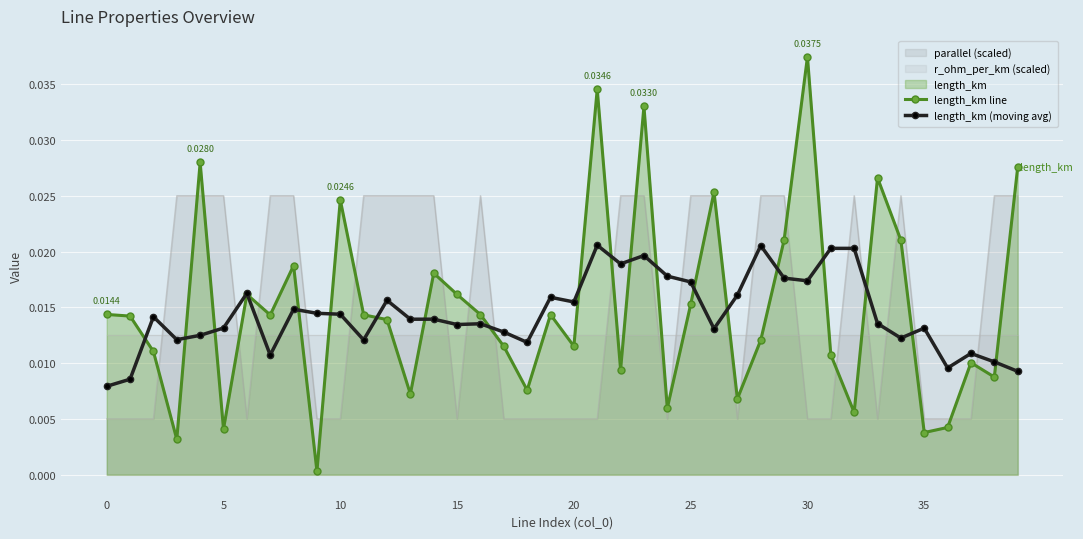

How many intersections are there between length_km (moving avg) and parallel (scaled)?

19